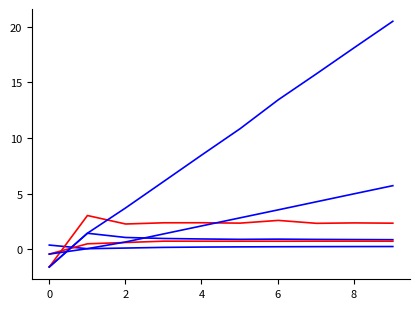

How many lines are shown in the chart?

6